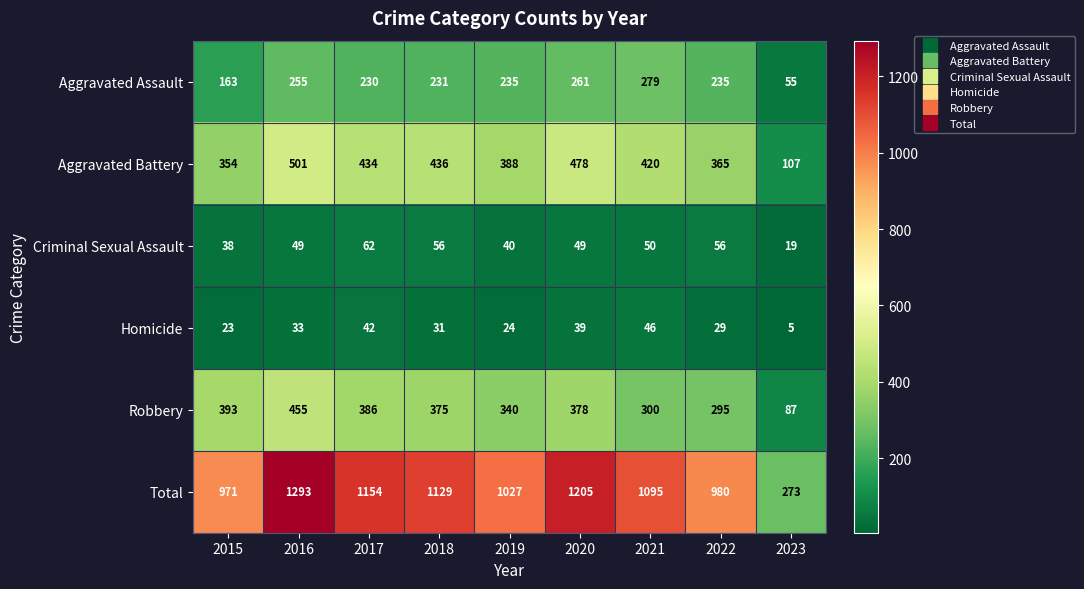

At which category is the sum across all series the highest?

2016